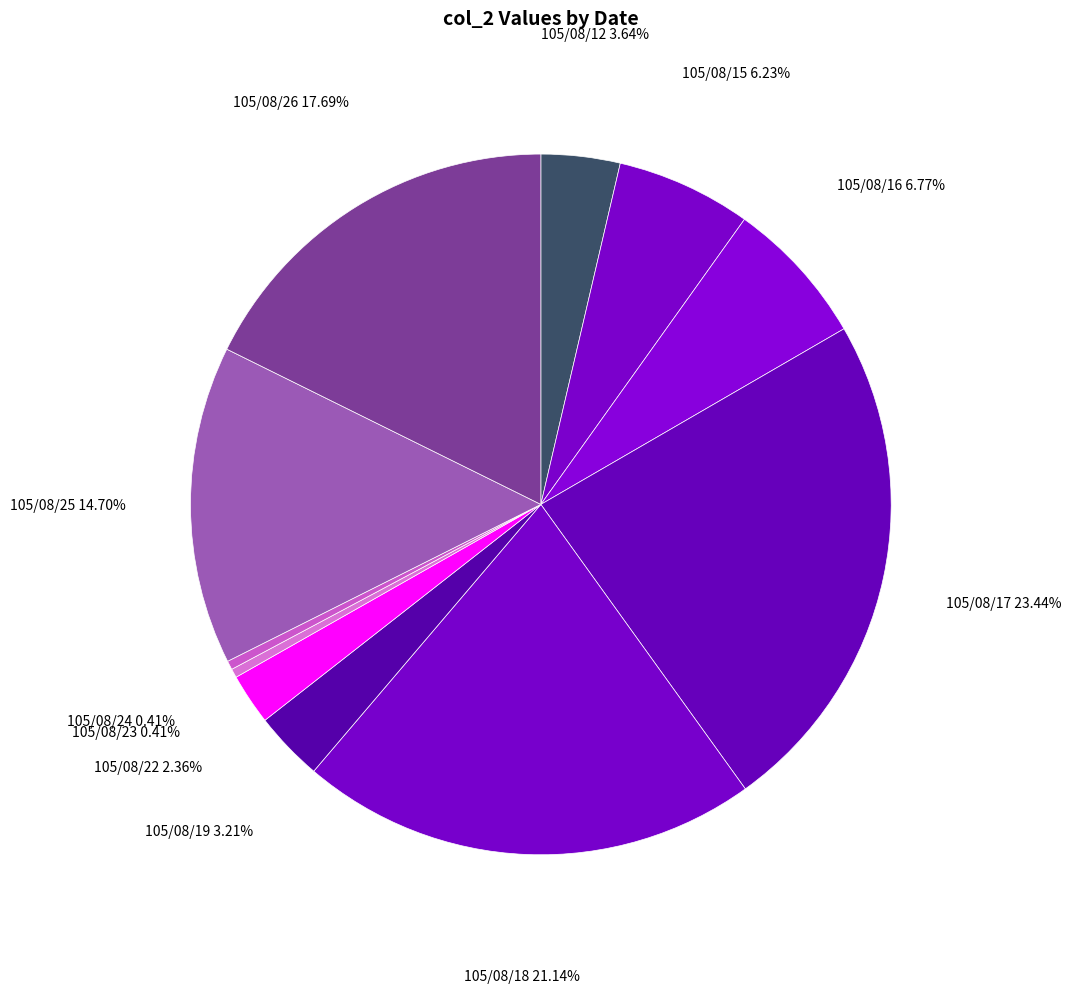

What is the largest slice in the pie chart?

105/08/17